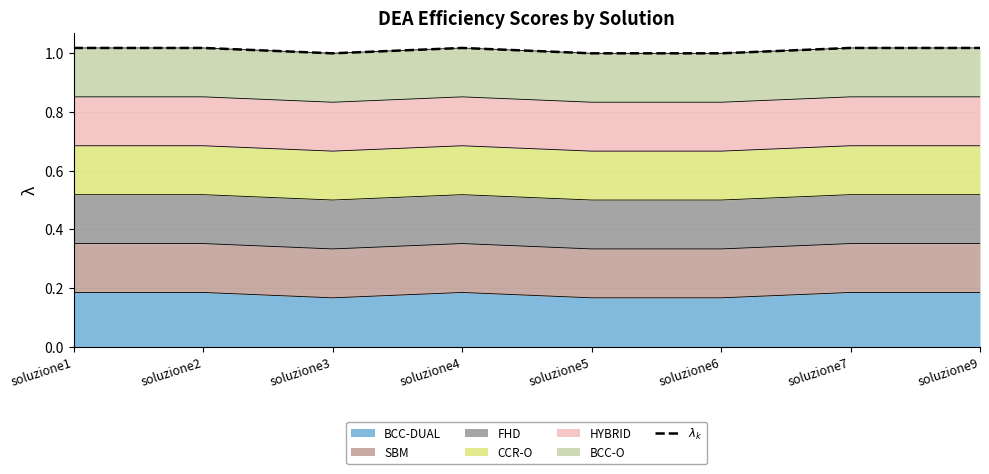

Reading left to right, transcribe all the data shown in this chart.

soluzione1=1.0	soluzione2=1.0	soluzione3=1.0	soluzione4=1.0	soluzione5=1.0	soluzione6=1.0	soluzione7=1.0	soluzione9=1.0